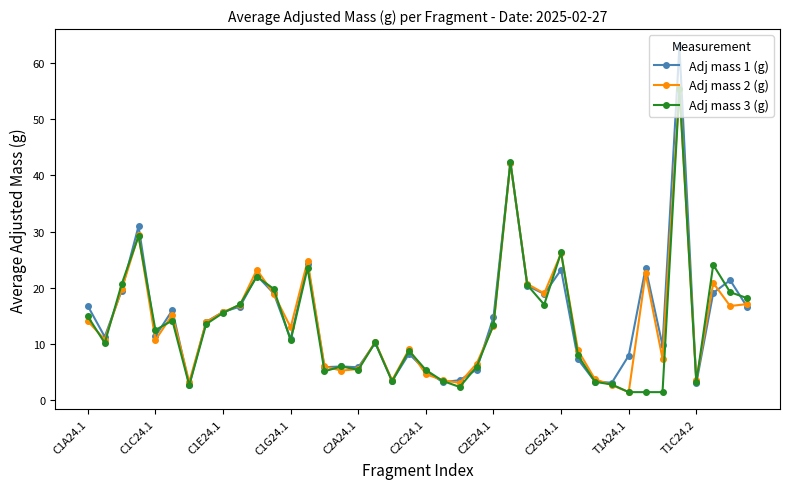

True or false: Adj mass 1 (g) has more than 0 interior local peaks.

True